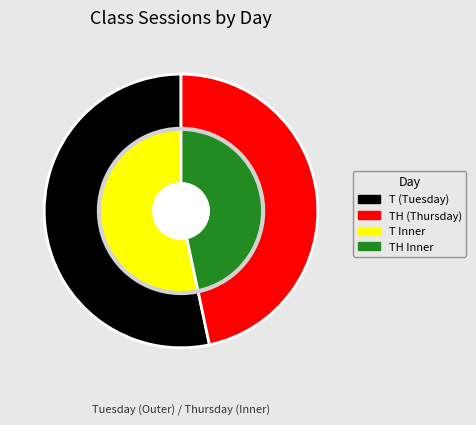

To the nearest percent, what is the difference between the T and TH slice percentages?

7%